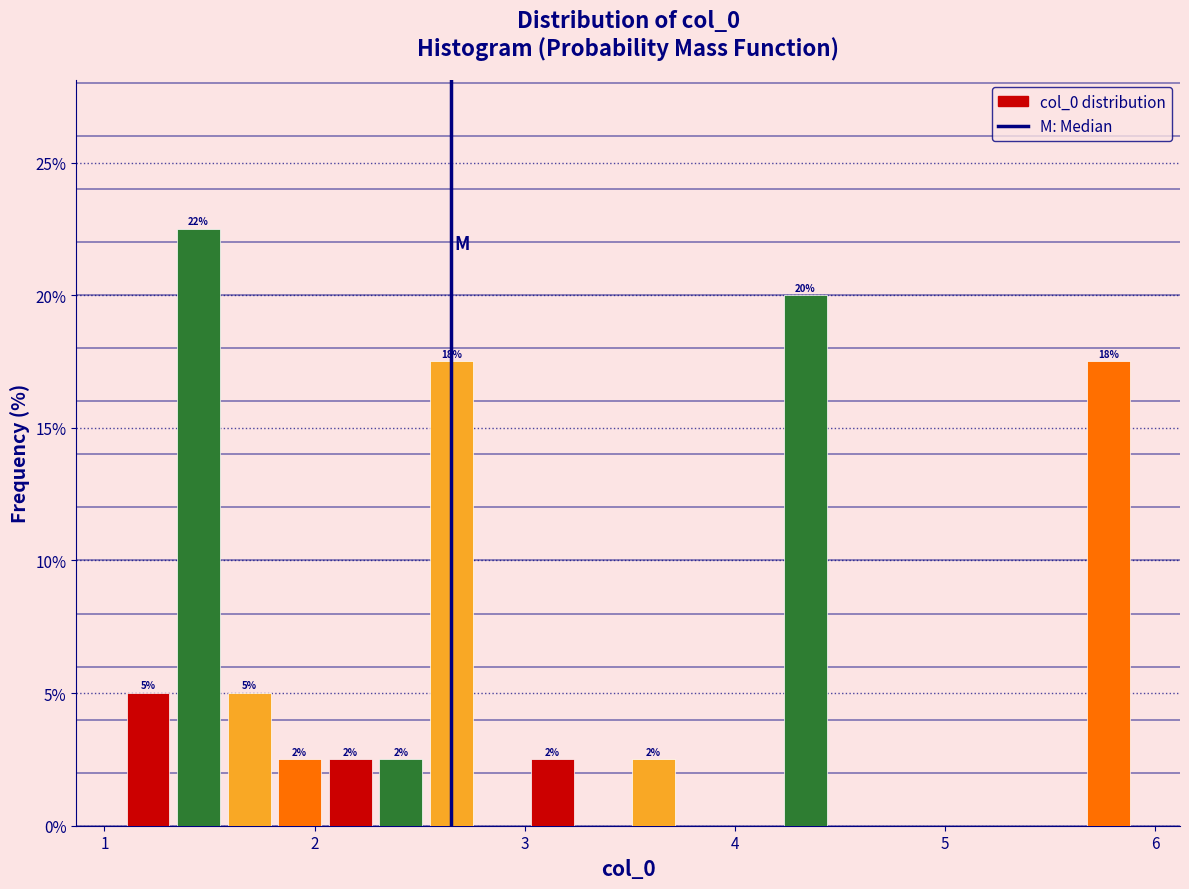

Around what value on the x-axis is the tallest bar? Give the approximate position of its centre, as read against the axis.

1.4